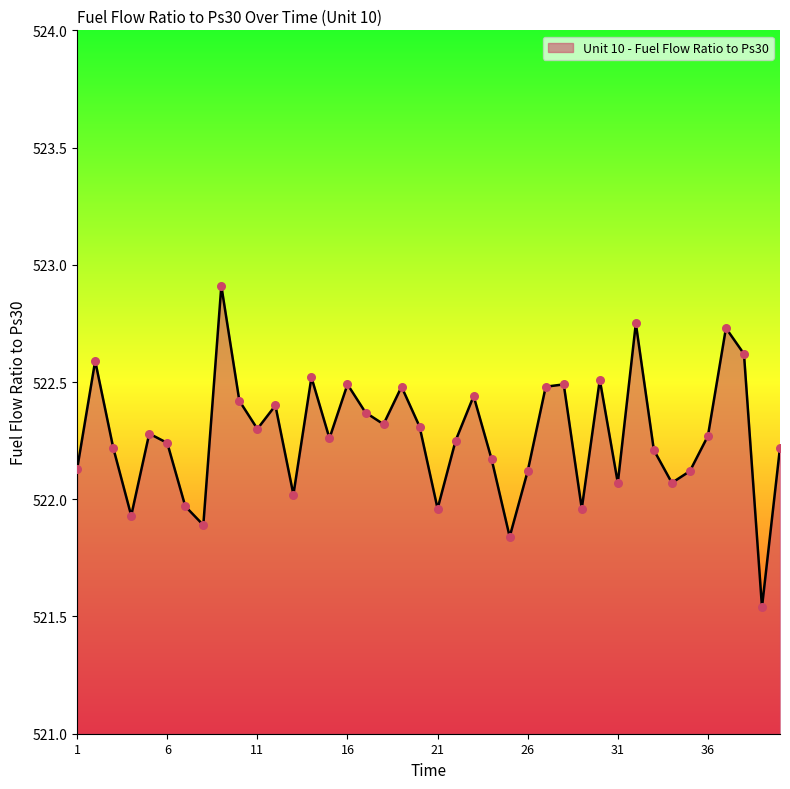

What is the difference between the maximum and minimum values?

1.4